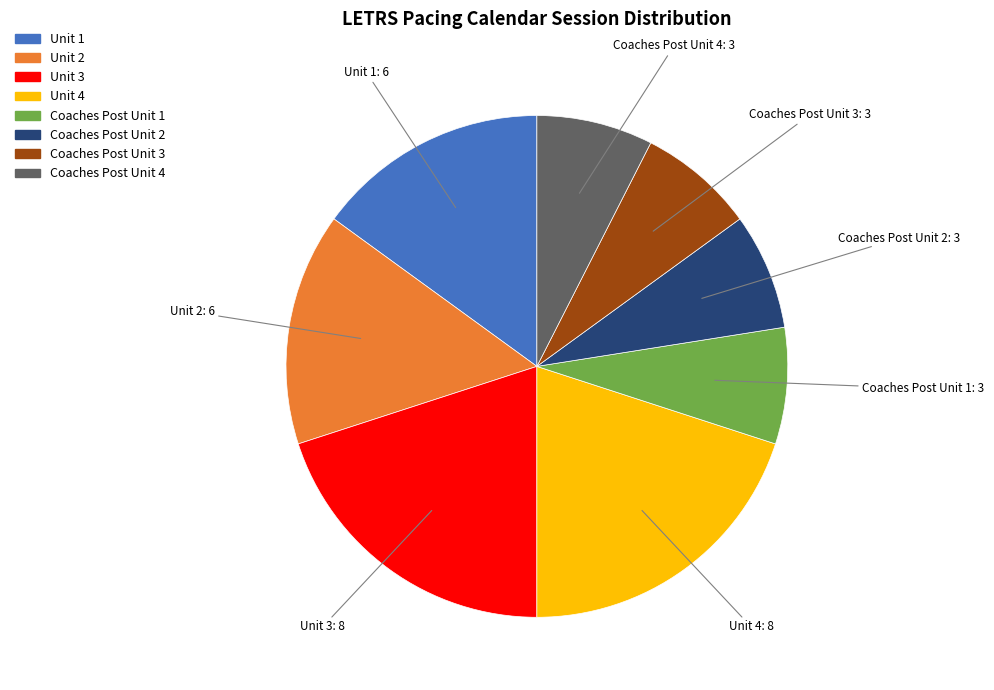

Count the number of slices in the pie.

8